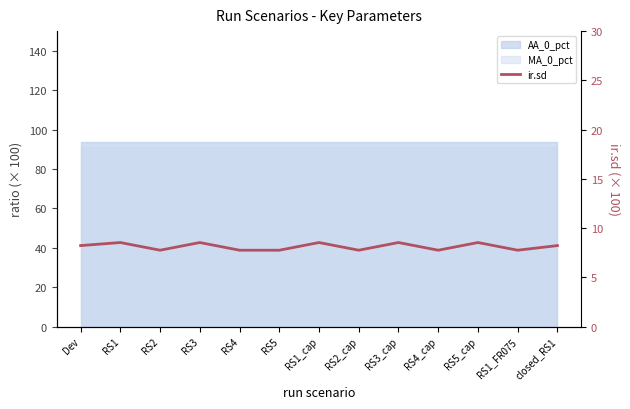

Which has a higher value, RS4 or RS2?

RS4